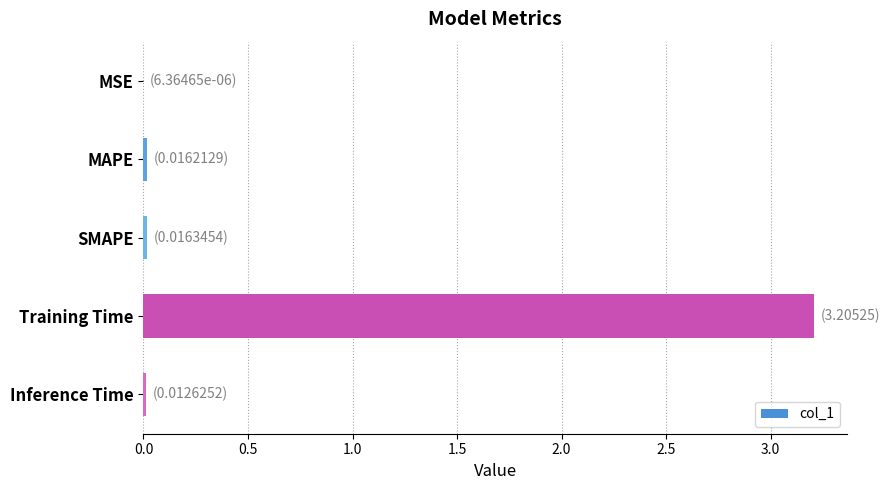

Does the chart contain stacked bars?

No